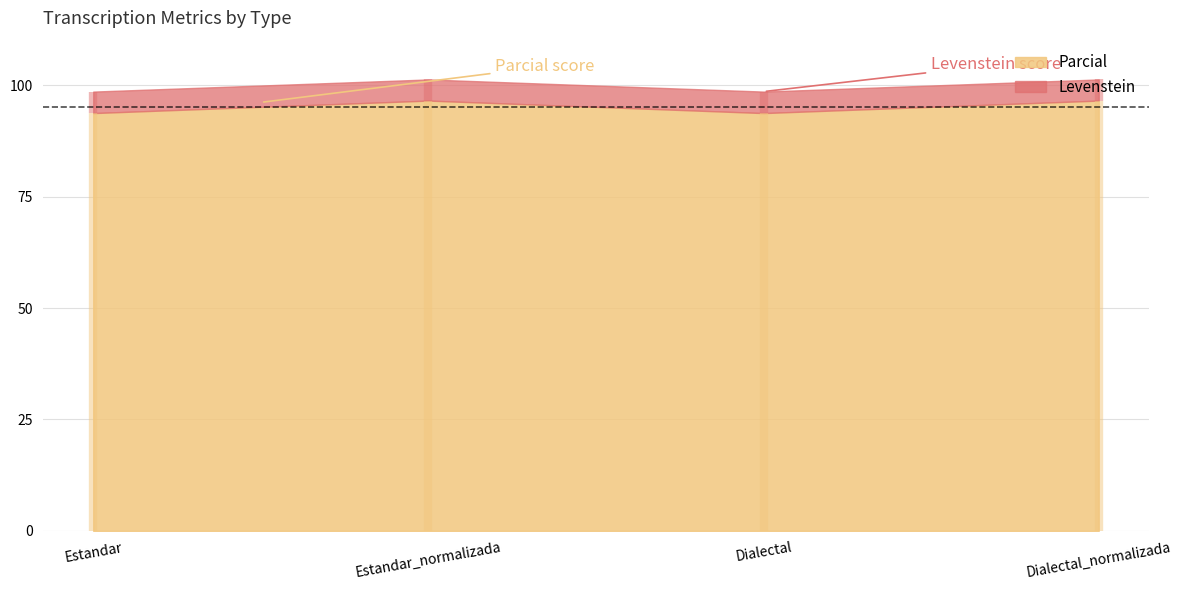

What is the label of the 4th point from the left?

Dialectal_normalizada